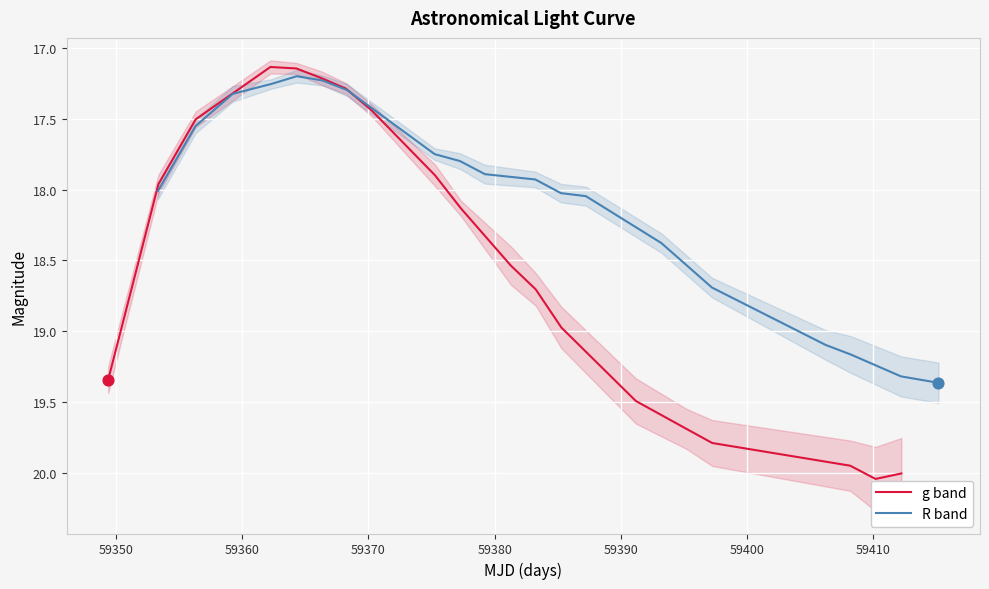

Is the value of R band at 13 greater than the value of g band at 13?

No